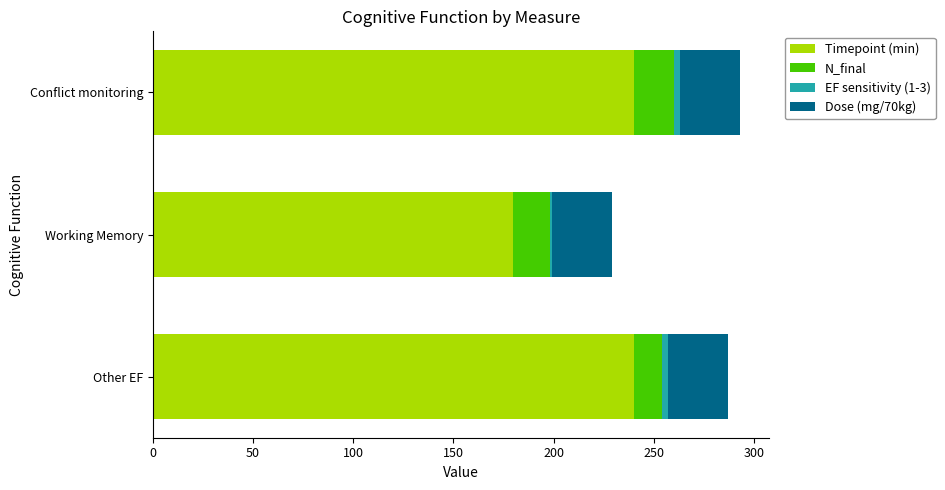

What is the sum of all Timepoint (min) values?

660